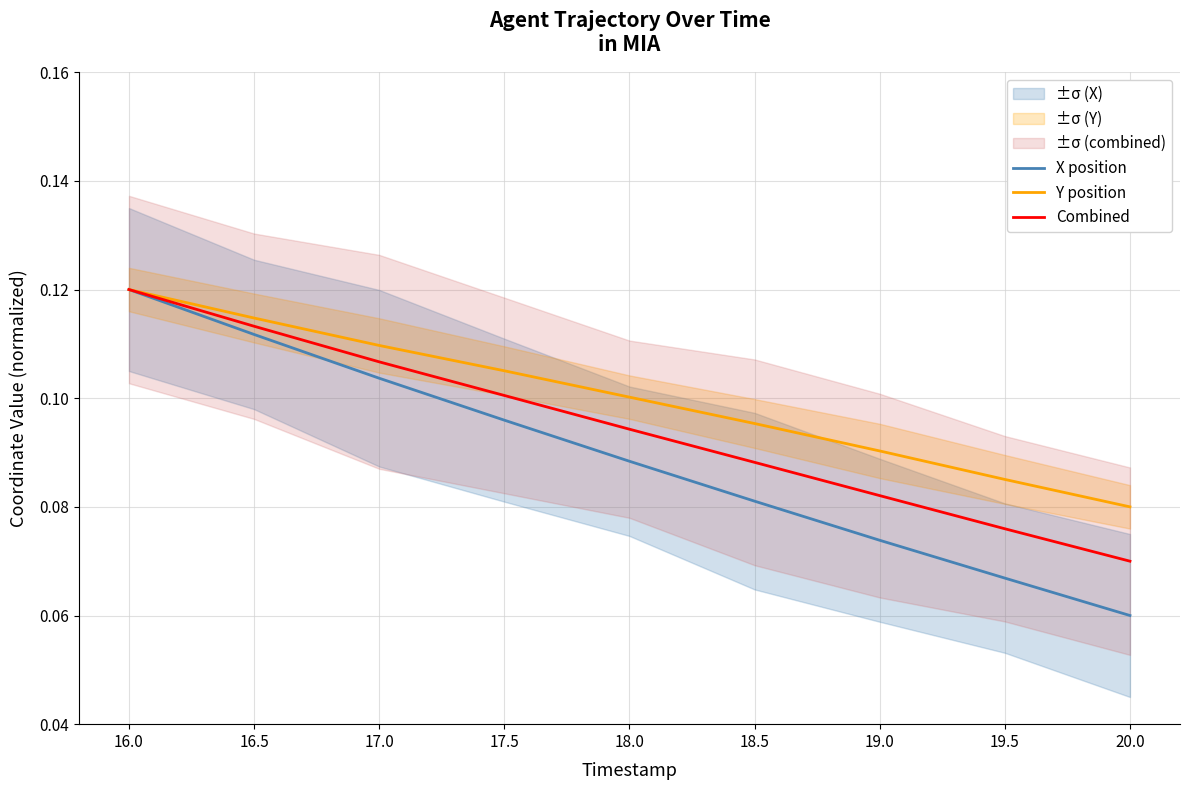

True or false: Y position has a value of 0.1 at 18.0.

True